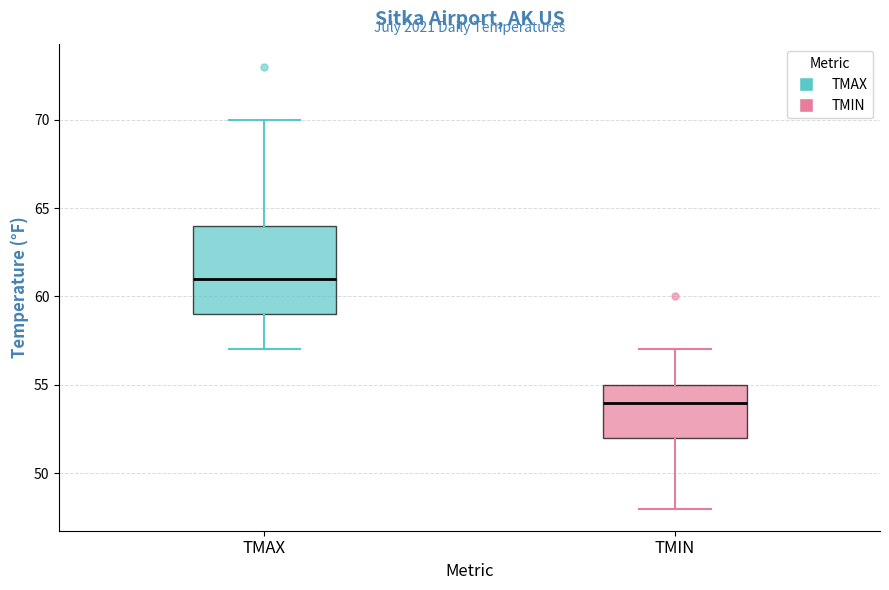

Reading left to right, transcribe this box plot: for each box, give where its median line is, the range the box spans, and where its two whiskers end, as read against the y-axis. The values are not printed on the chart, so give them approximately, as read against the axis.

TMAX: median 61, box 59 to 64, whiskers 57 to 70
TMIN: median 54, box 52 to 55, whiskers 48 to 57